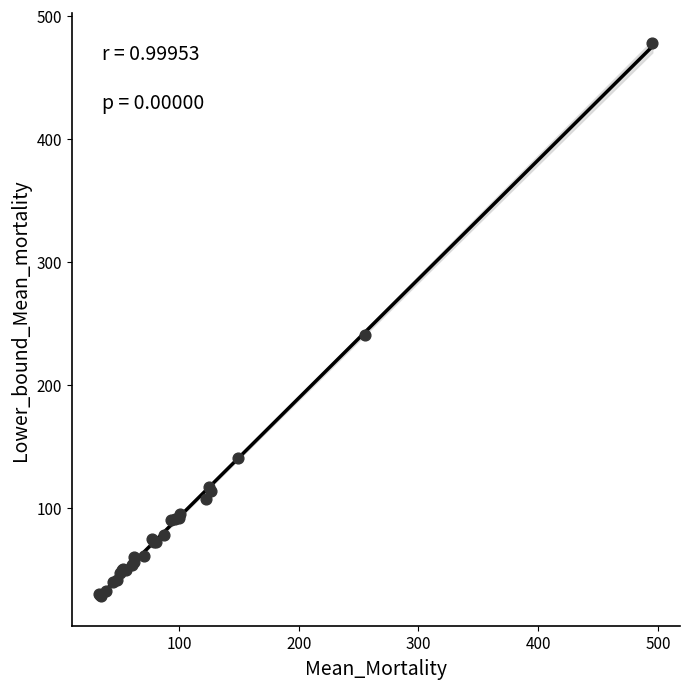

What Y value in the scatter plot is closest to 253?

240.6